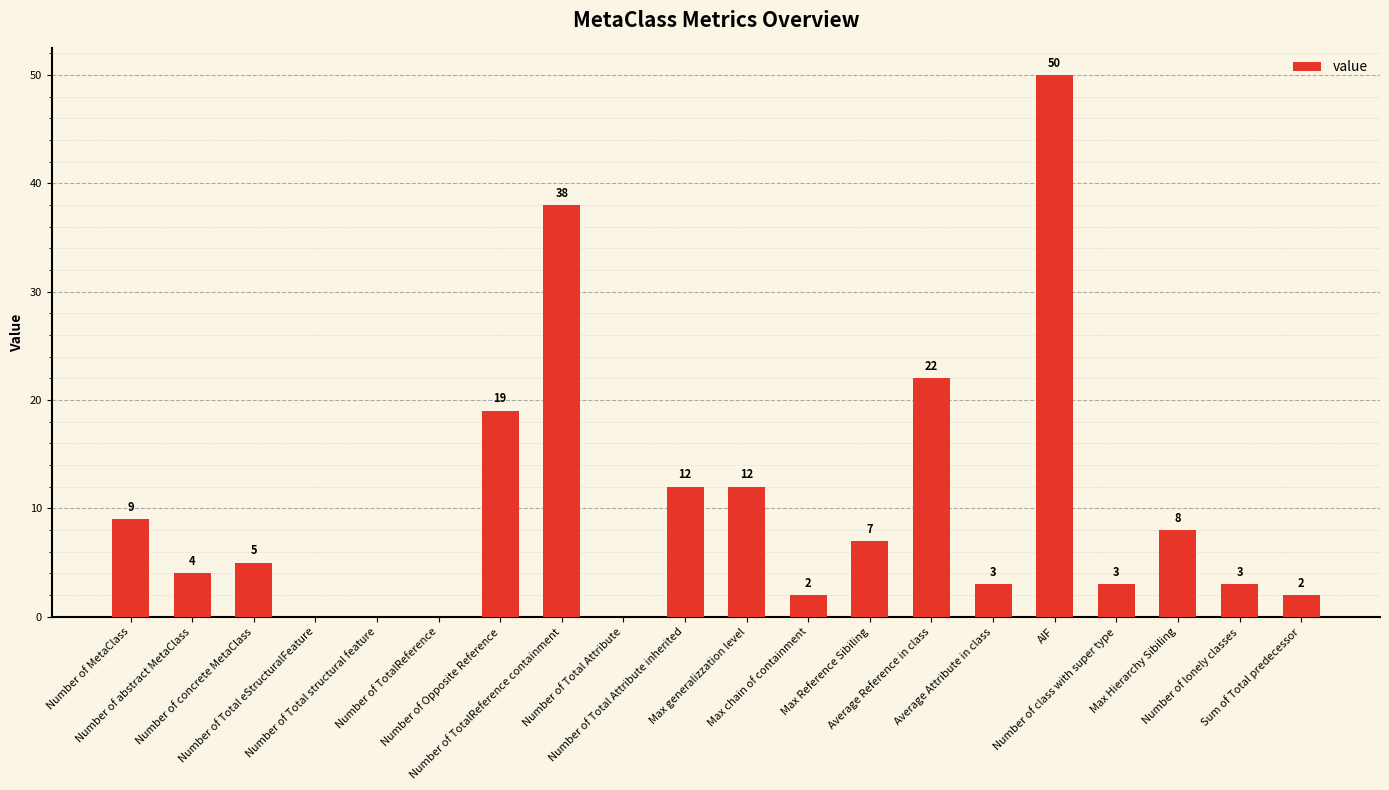

Does the chart contain stacked bars?

No